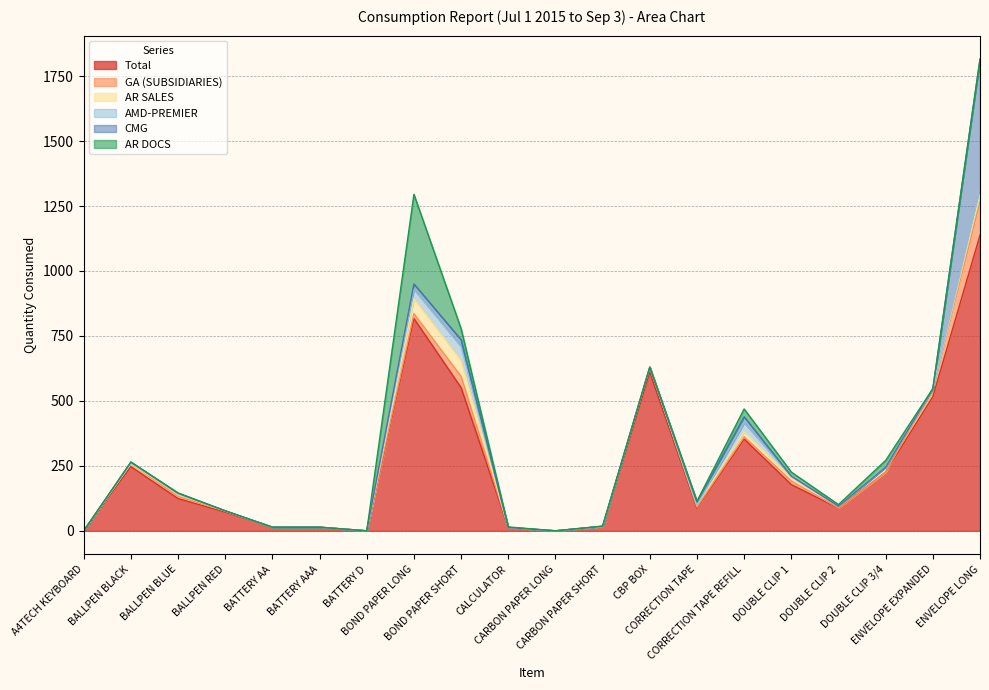

Reading left to right, transcribe all the data shown in this chart.

Total: A4TECH KEYBOARD=0	BALLPEN BLACK=247	BALLPEN BLUE=124	BALLPEN RED=72	BATTERY AA=14	BATTERY AAA=14	BATTERY D=0	BOND PAPER LONG=817	BOND PAPER SHORT=551	CALCULATOR=12	CARBON PAPER LONG=0	CARBON PAPER SHORT=17	CBP BOX=610	CORRECTION TAPE=87	CORRECTION TAPE REFILL=353	DOUBLE CLIP 1=178	DOUBLE CLIP 2=87	DOUBLE CLIP 3/4=226	ENVELOPE EXPANDED=516	ENVELOPE LONG=1138
GA (SUBSIDIARIES): A4TECH KEYBOARD=0	BALLPEN BLACK=12	BALLPEN BLUE=8	BALLPEN RED=4	BATTERY AA=0	BATTERY AAA=0	BATTERY D=0	BOND PAPER LONG=19	BOND PAPER SHORT=43	CALCULATOR=1	CARBON PAPER LONG=0	CARBON PAPER SHORT=0	CBP BOX=20	CORRECTION TAPE=4	CORRECTION TAPE REFILL=9	DOUBLE CLIP 1=14	DOUBLE CLIP 2=1	DOUBLE CLIP 3/4=0	ENVELOPE EXPANDED=31	ENVELOPE LONG=127
AR SALES: A4TECH KEYBOARD=0	BALLPEN BLACK=0	BALLPEN BLUE=9	BALLPEN RED=0	BATTERY AA=0	BATTERY AAA=0	BATTERY D=0	BOND PAPER LONG=58	BOND PAPER SHORT=62	CALCULATOR=0	CARBON PAPER LONG=0	CARBON PAPER SHORT=0	CBP BOX=0	CORRECTION TAPE=8	CORRECTION TAPE REFILL=19	DOUBLE CLIP 1=13	DOUBLE CLIP 2=7	DOUBLE CLIP 3/4=19	ENVELOPE EXPANDED=0	ENVELOPE LONG=30
AMD-PREMIER: A4TECH KEYBOARD=0	BALLPEN BLACK=3	BALLPEN BLUE=3	BALLPEN RED=1	BATTERY AA=0	BATTERY AAA=0	BATTERY D=0	BOND PAPER LONG=36	BOND PAPER SHORT=54	CALCULATOR=0	CARBON PAPER LONG=0	CARBON PAPER SHORT=0	CBP BOX=0	CORRECTION TAPE=0	CORRECTION TAPE REFILL=35	DOUBLE CLIP 1=5	DOUBLE CLIP 2=0	DOUBLE CLIP 3/4=0	ENVELOPE EXPANDED=0	ENVELOPE LONG=20
CMG: A4TECH KEYBOARD=0	BALLPEN BLACK=2	BALLPEN BLUE=0	BALLPEN RED=0	BATTERY AA=0	BATTERY AAA=0	BATTERY D=0	BOND PAPER LONG=20	BOND PAPER SHORT=25	CALCULATOR=0	CARBON PAPER LONG=0	CARBON PAPER SHORT=1	CBP BOX=0	CORRECTION TAPE=12	CORRECTION TAPE REFILL=23	DOUBLE CLIP 1=0	DOUBLE CLIP 2=0	DOUBLE CLIP 3/4=0	ENVELOPE EXPANDED=0	ENVELOPE LONG=500
AR DOCS: A4TECH KEYBOARD=0	BALLPEN BLACK=1	BALLPEN BLUE=2	BALLPEN RED=0	BATTERY AA=0	BATTERY AAA=0	BATTERY D=0	BOND PAPER LONG=345	BOND PAPER SHORT=43	CALCULATOR=2	CARBON PAPER LONG=0	CARBON PAPER SHORT=0	CBP BOX=0	CORRECTION TAPE=3	CORRECTION TAPE REFILL=30	DOUBLE CLIP 1=16	DOUBLE CLIP 2=6	DOUBLE CLIP 3/4=26	ENVELOPE EXPANDED=0	ENVELOPE LONG=0